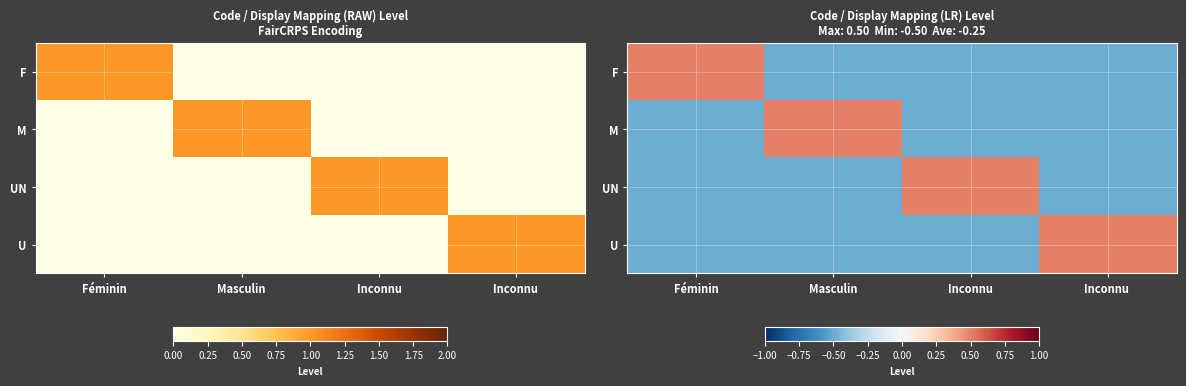

What is the minimum value shown in the chart?

-0.5